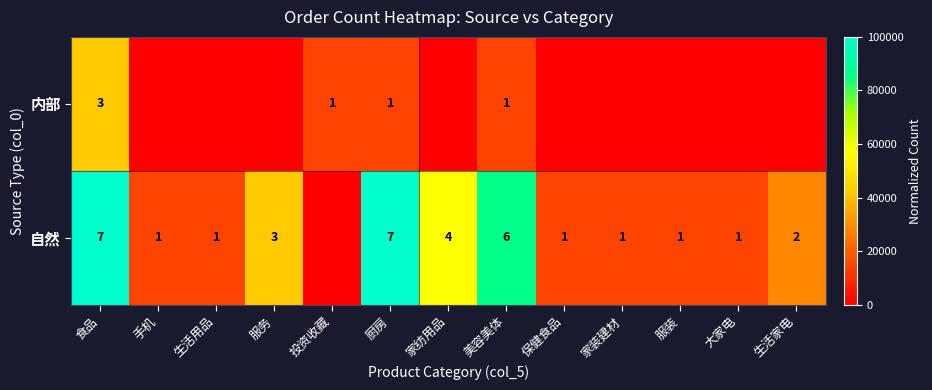

At 厨房, list the series in order from largest to smallest.

自然, 内部